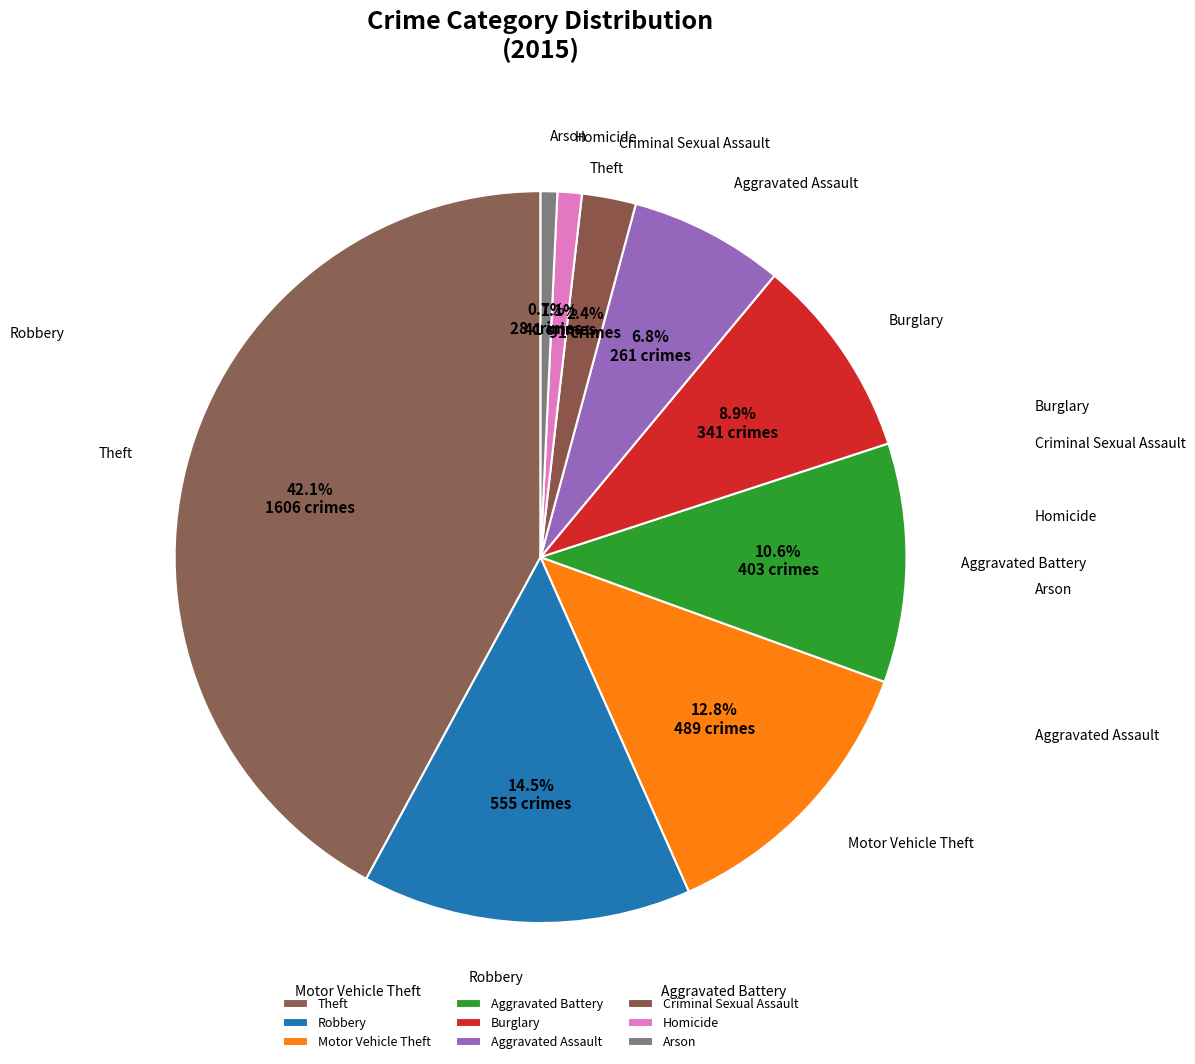

Does Theft represent more than half of the total?

No